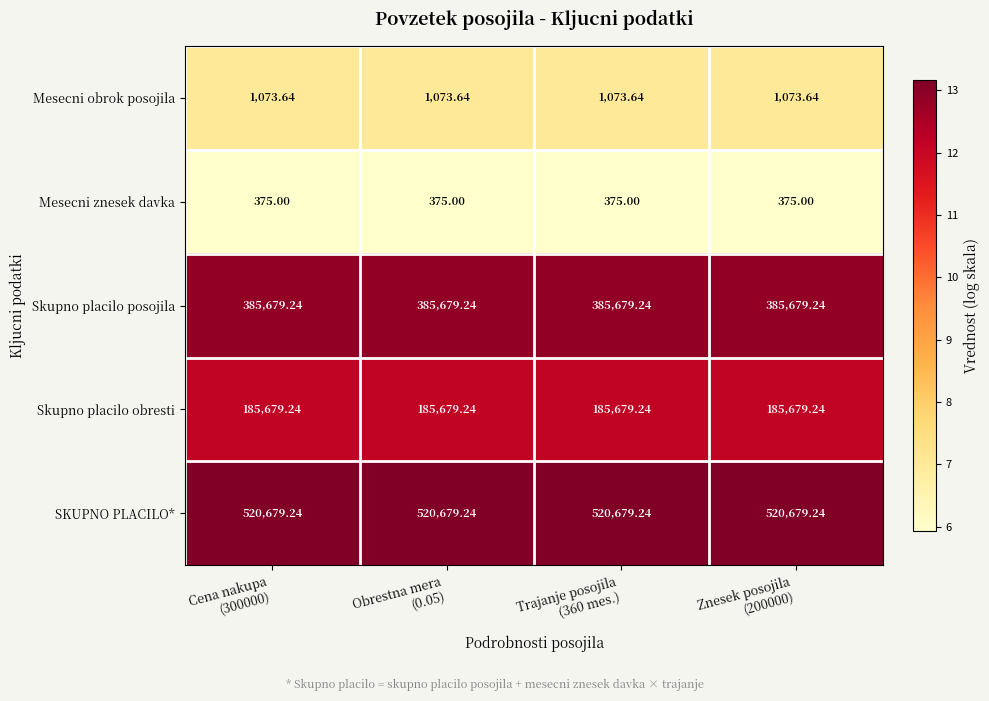

What is the total value across all series at Cena nakupa
(300000)?

1093486.4